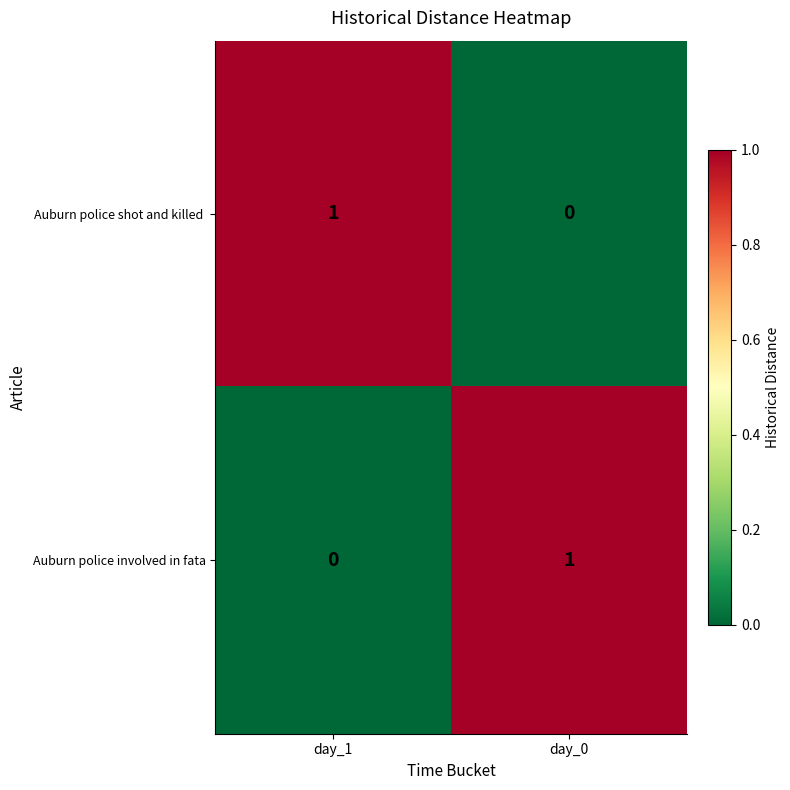

What is the maximum value shown in the chart?

1